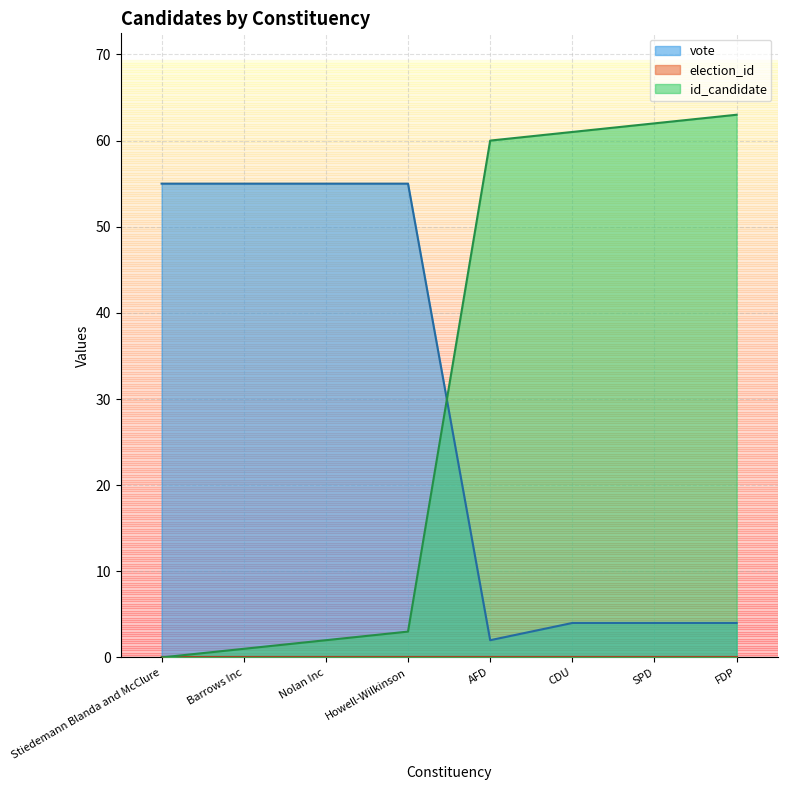

At which category does vote reach its first local valley?

AFD